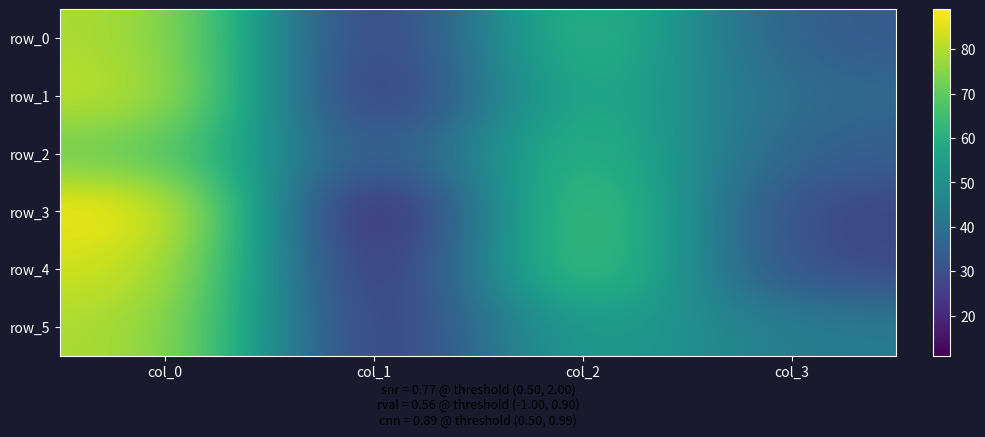

At which category is the sum across all series the highest?

col_0